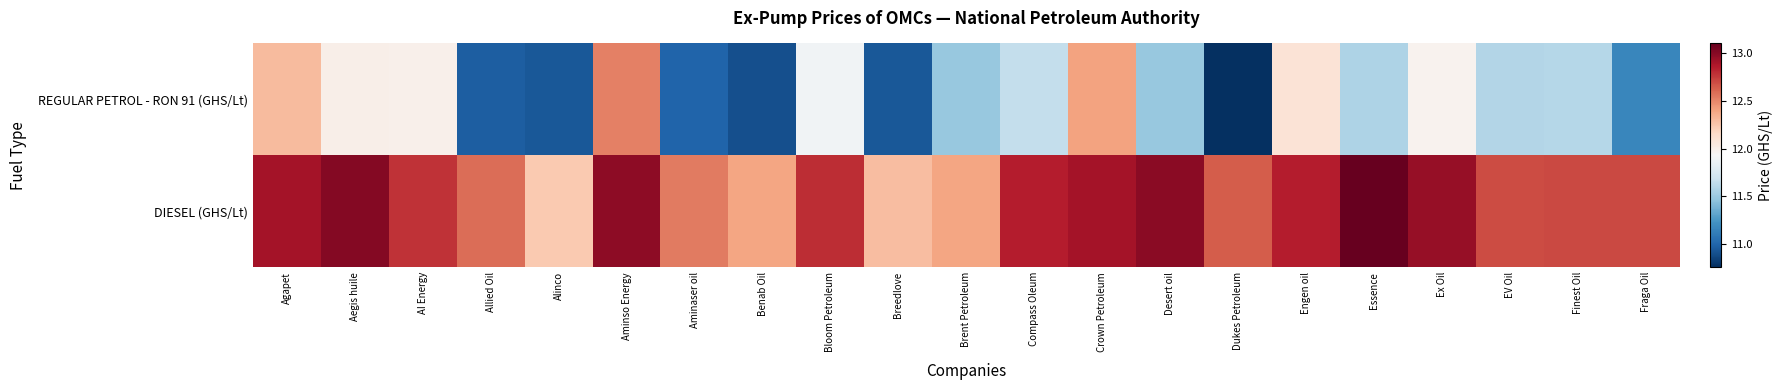

Which series has the largest range (max minus min)?

REGULAR PETROL - RON 91 (GHS/Lt)